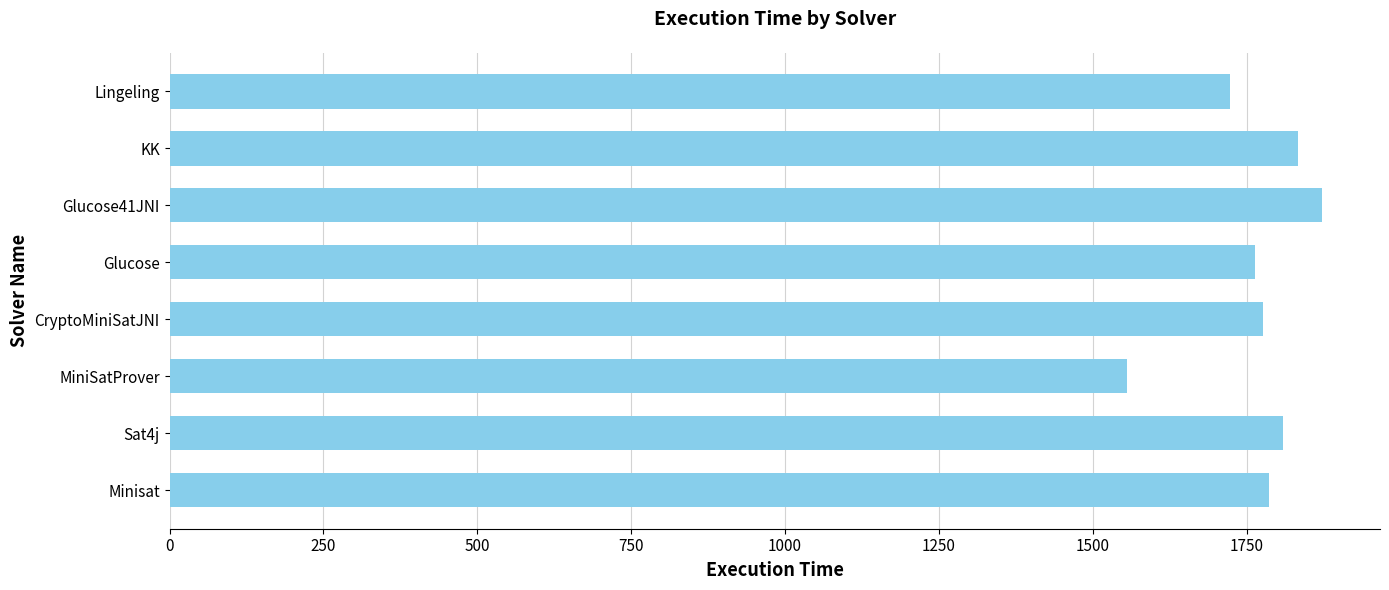

What is the change in value from Sat4j to Lingeling?

-86